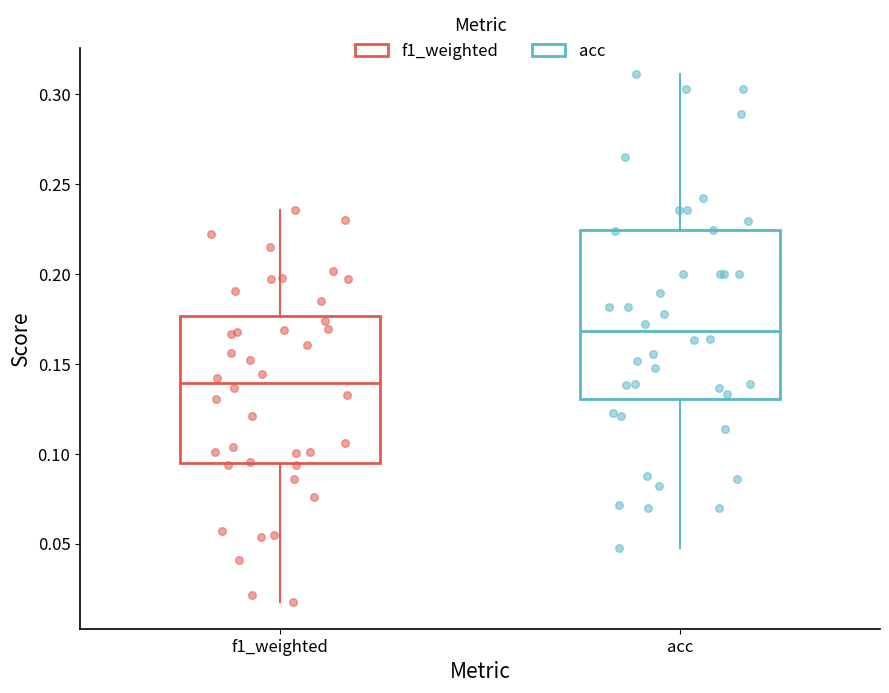

Reading left to right, transcribe this box plot: for each box, give where its median line is, the range the box spans, and where its two whiskers end, as read against the y-axis. The values are not printed on the chart, so give them approximately, as read against the axis.

f1_weighted: median 0.140, box 0.095 to 0.175, whiskers 0.015 to 0.235
acc: median 0.170, box 0.130 to 0.225, whiskers 0.050 to 0.310